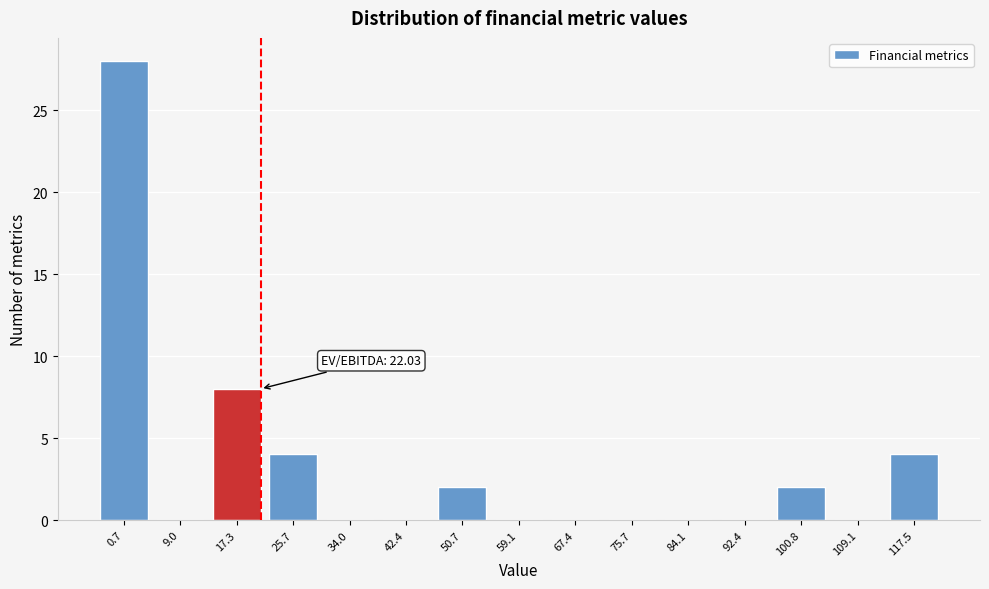

Reading left to right, list all the values displayed in this chart.

0.7=28	9.0=0	17.3=8	25.7=4	34.0=0	42.4=0	50.7=2	59.1=0	67.4=0	75.7=0	84.1=0	92.4=0	100.8=2	109.1=0	117.5=4